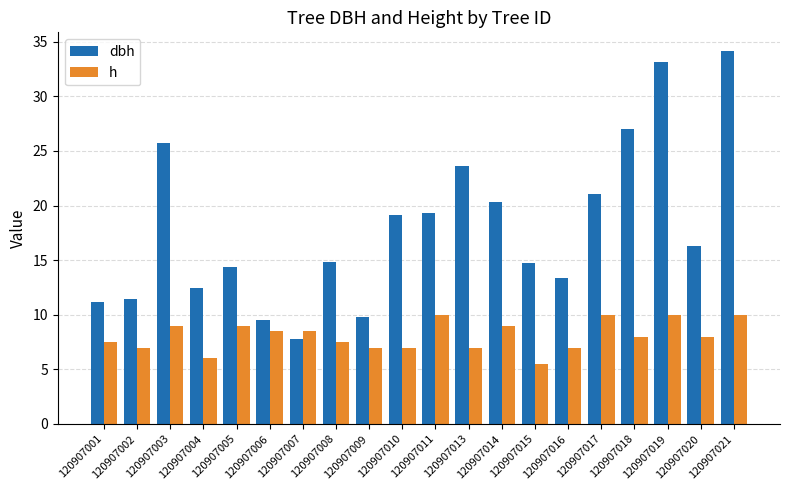

What is the total value across all series at 120907007?

16.3